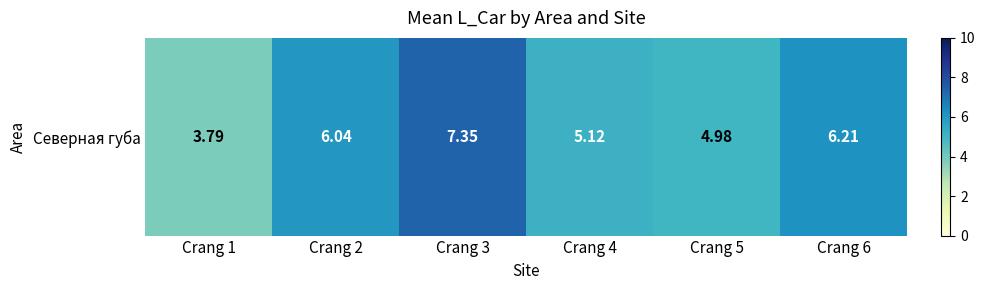

What is the sum of the values at Crang 2 and Crang 5?

11.0